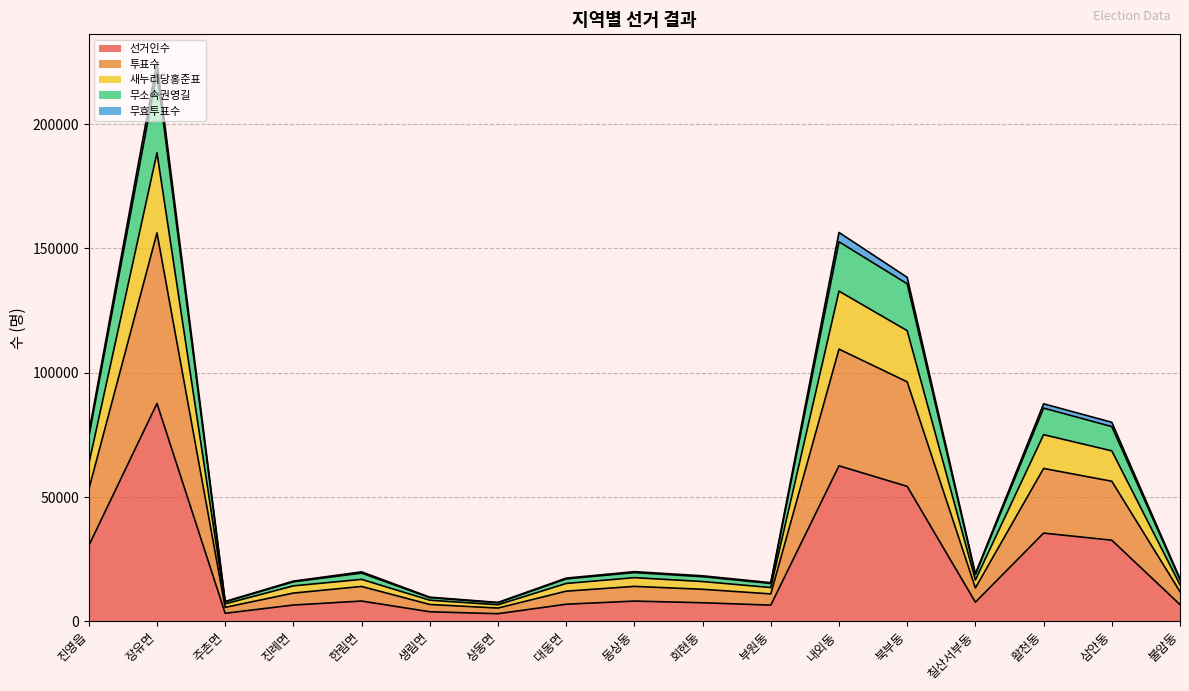

Where does the 선거인수 series first go above 7739?

진영읍